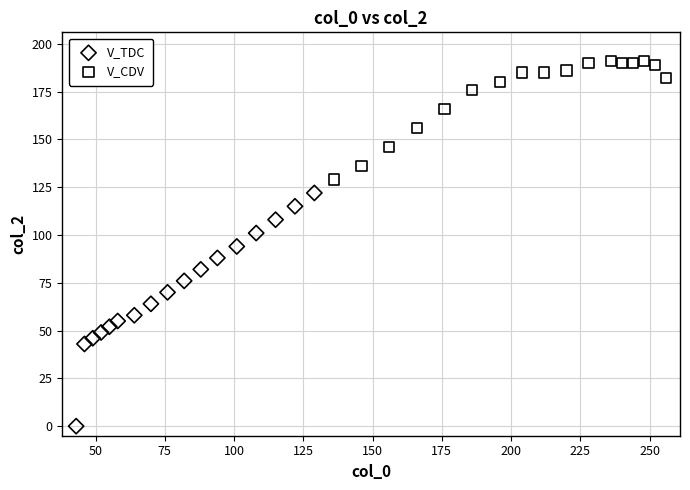

Which series has the widest spread of Y values?

V_TDC